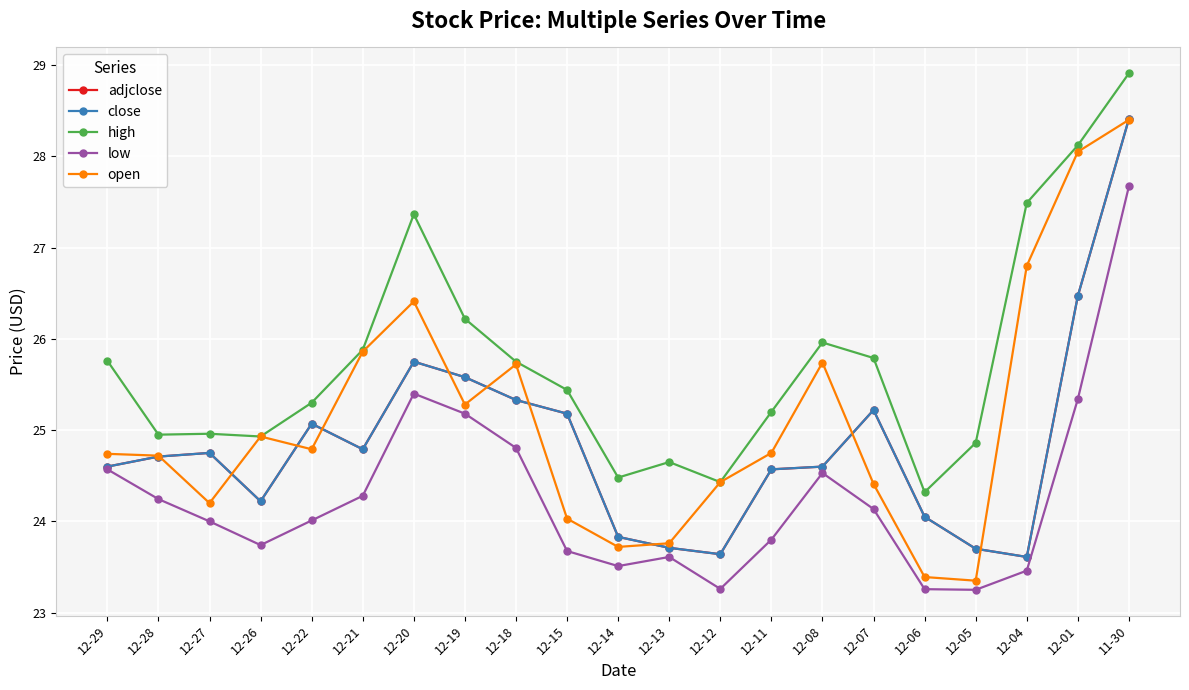

At which category is the sum across all series the highest?

11-30